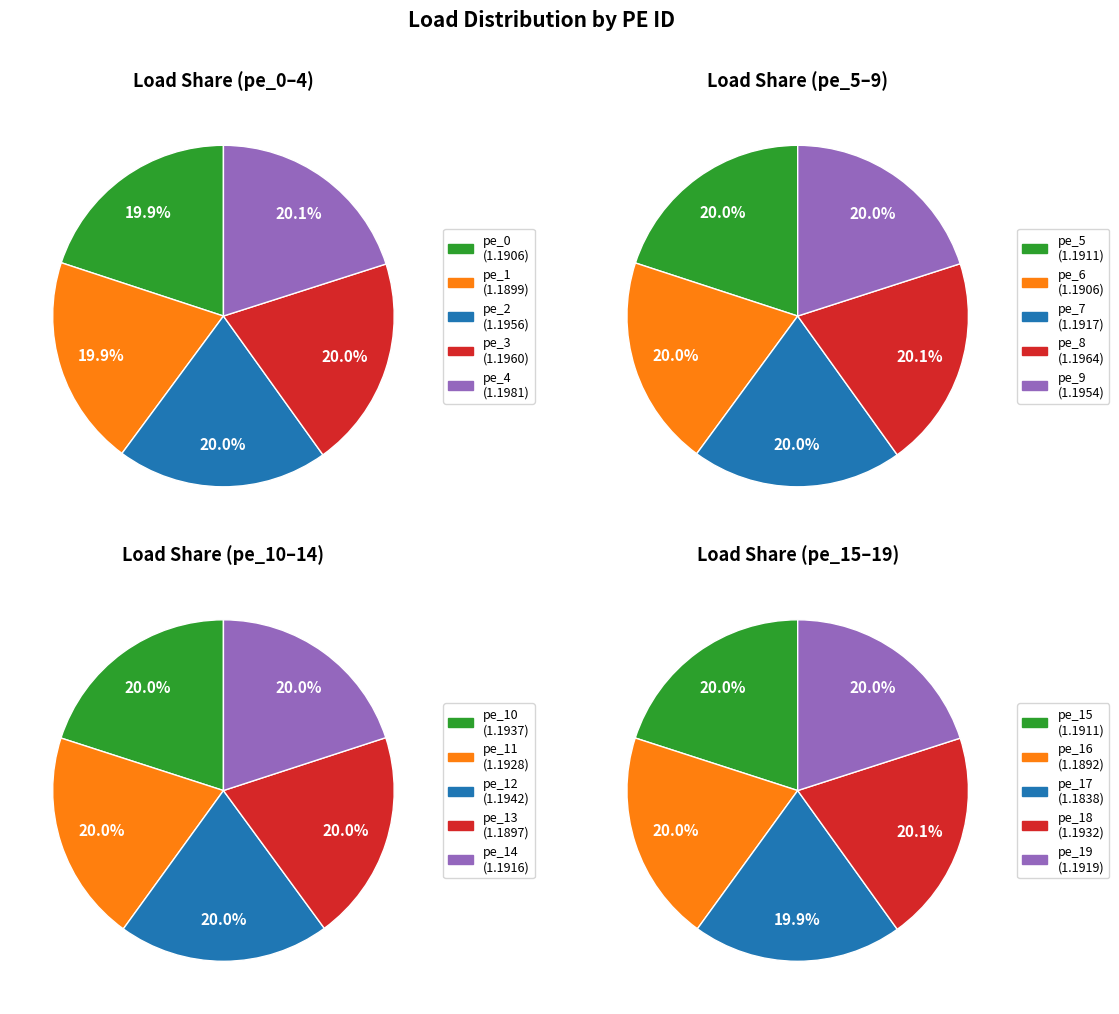

What is the largest slice in the pie chart?

4